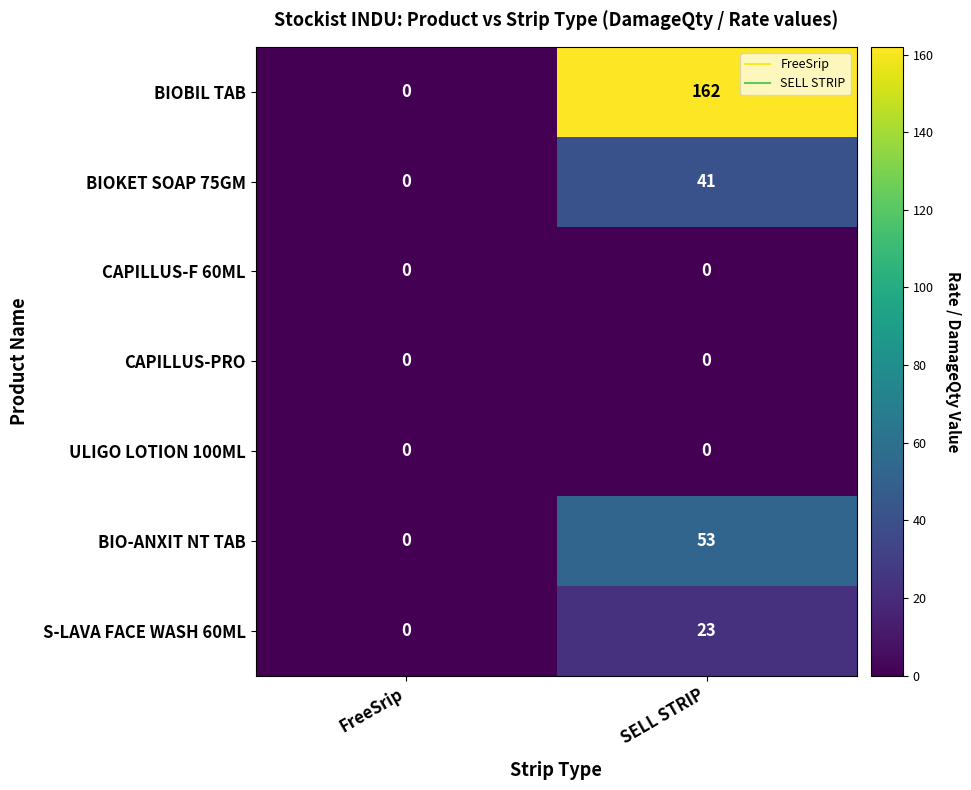

What is the difference between the highest and lowest values at SELL STRIP?

162